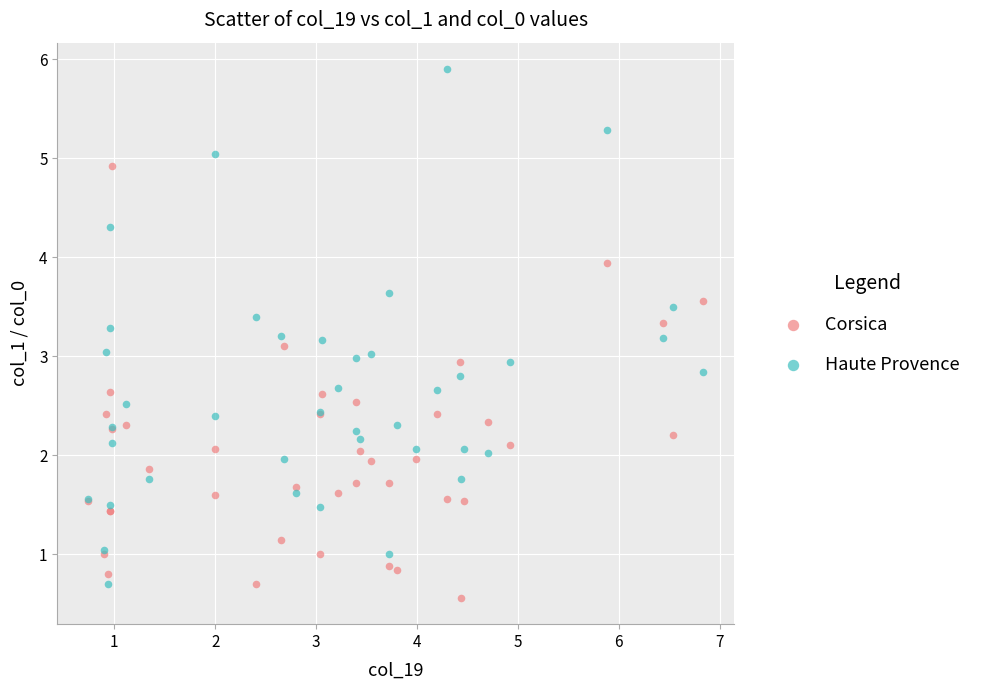

What is the X range (max minus min) for the scatter plot?

6.1